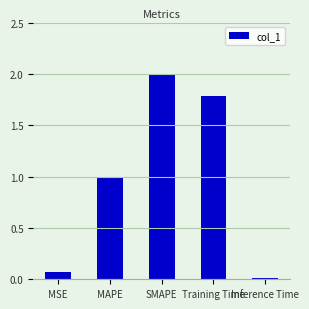

Read the value at MAPE.

1.0